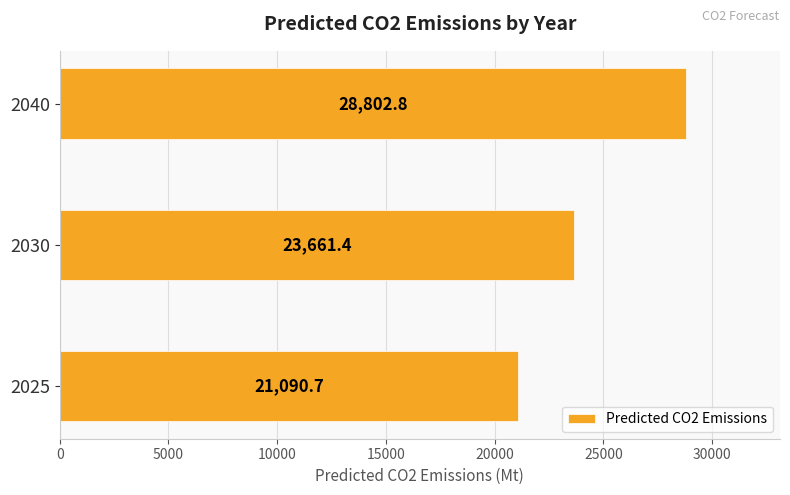

What is the average value?

24518.3